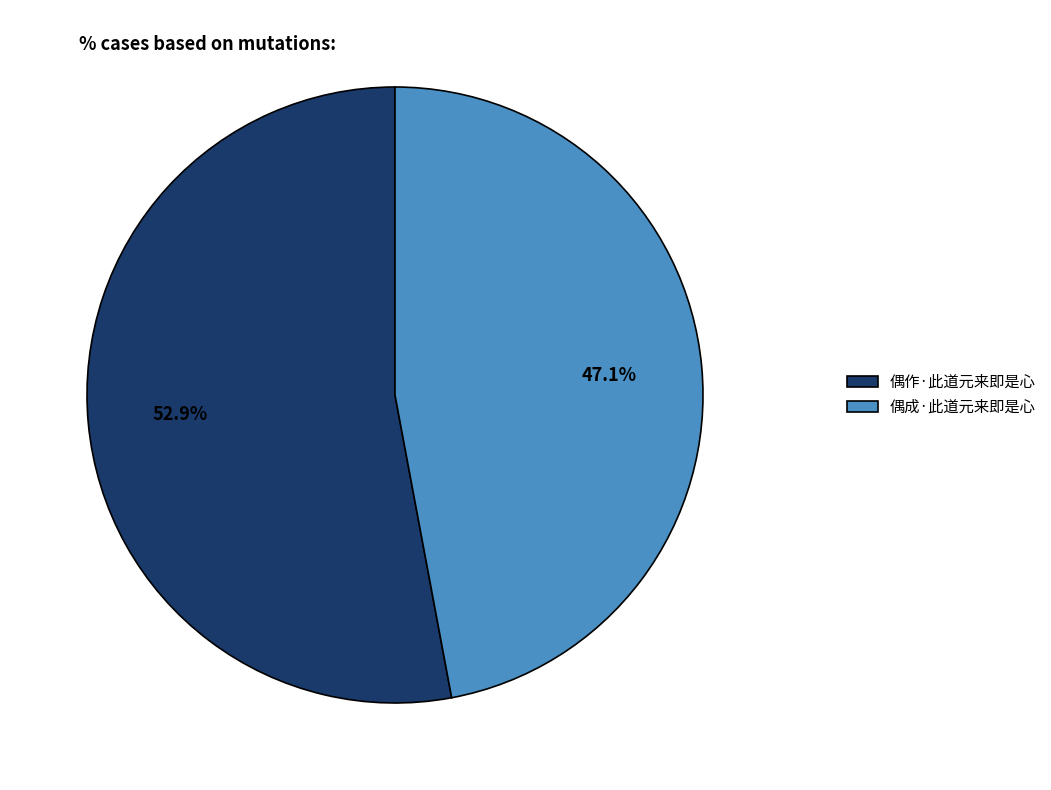

The 偶成·此道元来即是心 slice represents 35% of the pie. True or false?

False